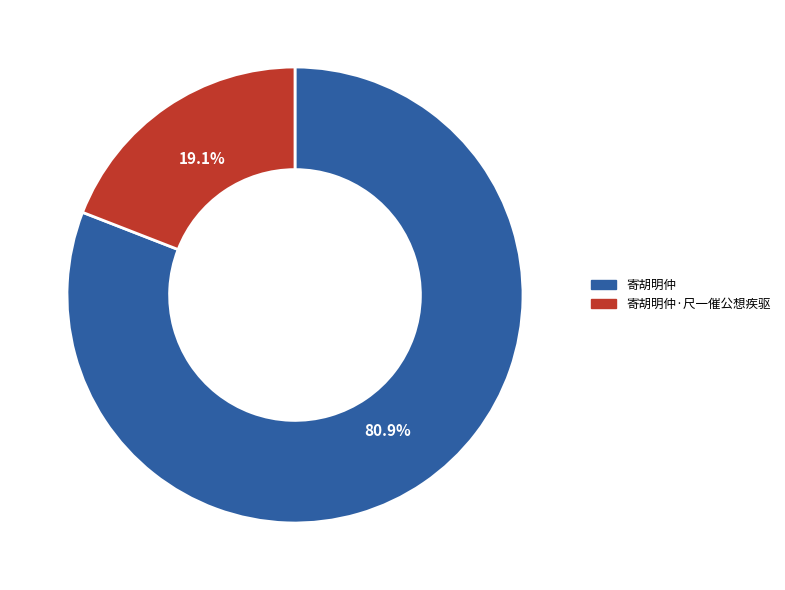

How many slices are in this pie chart?

2